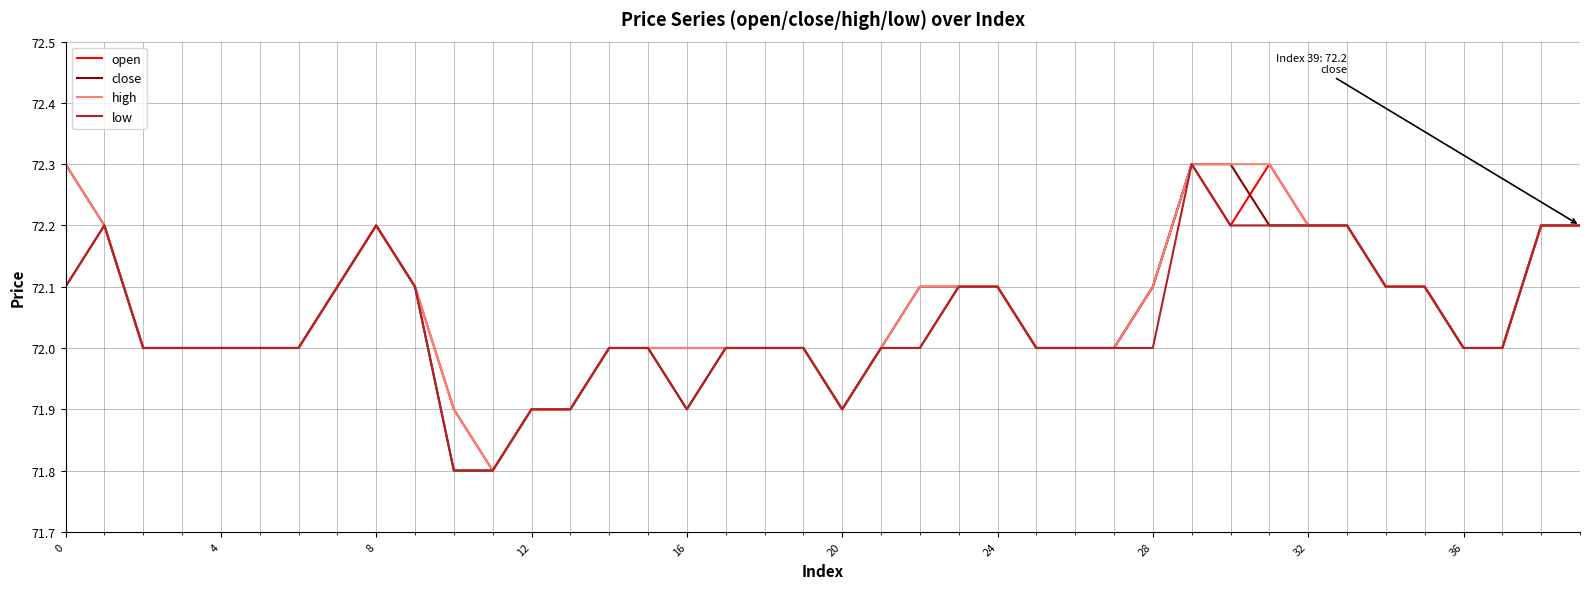

What are all the series names shown in the legend?

open, close, high, low